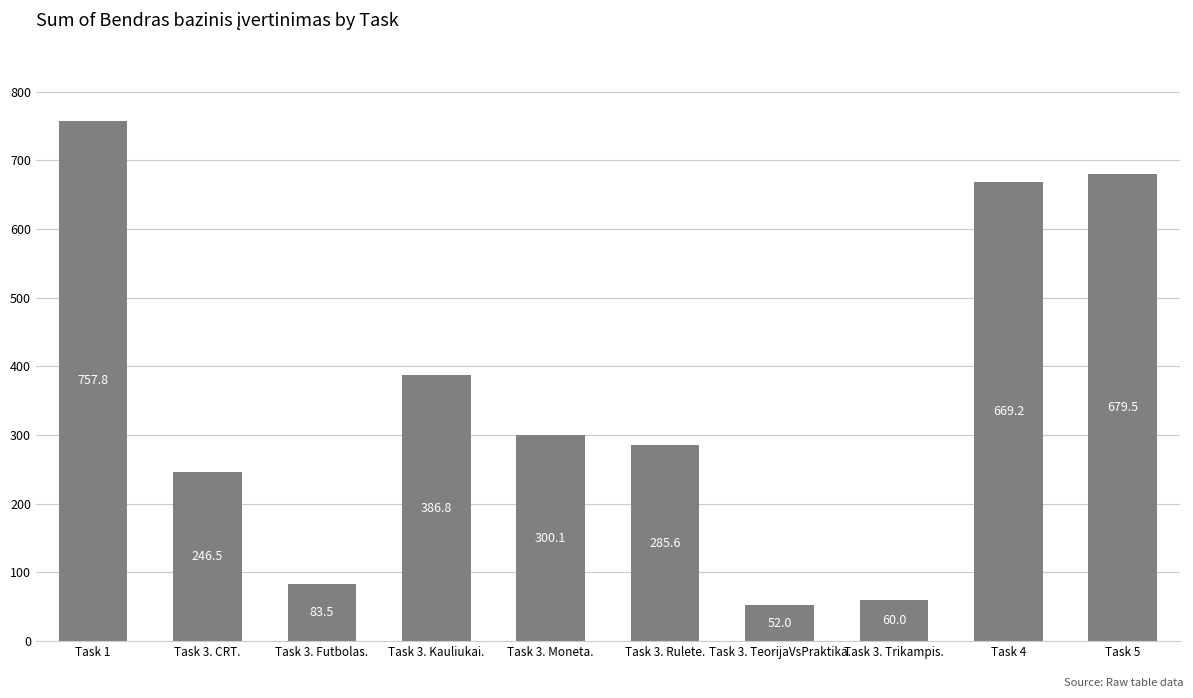

Does the chart contain stacked bars?

No